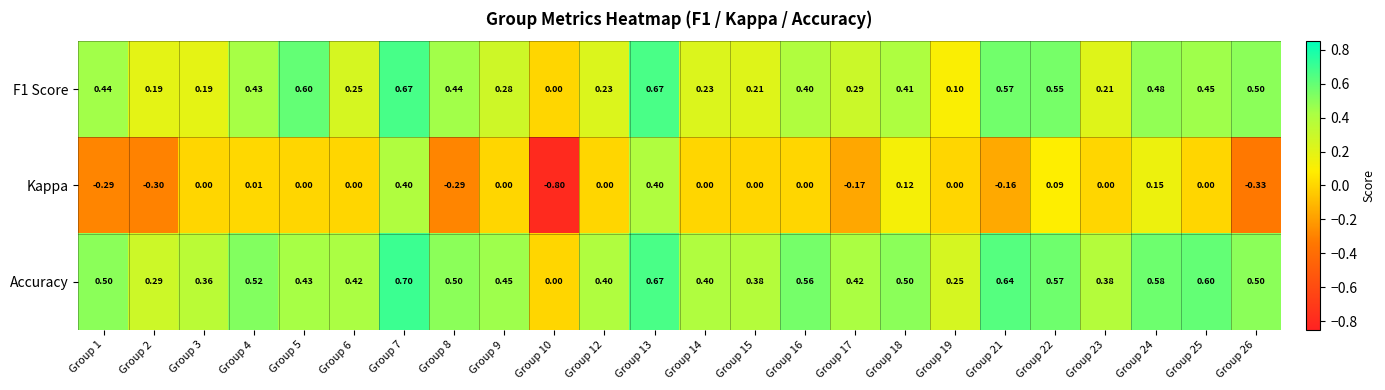

How many data points does each series have?

24